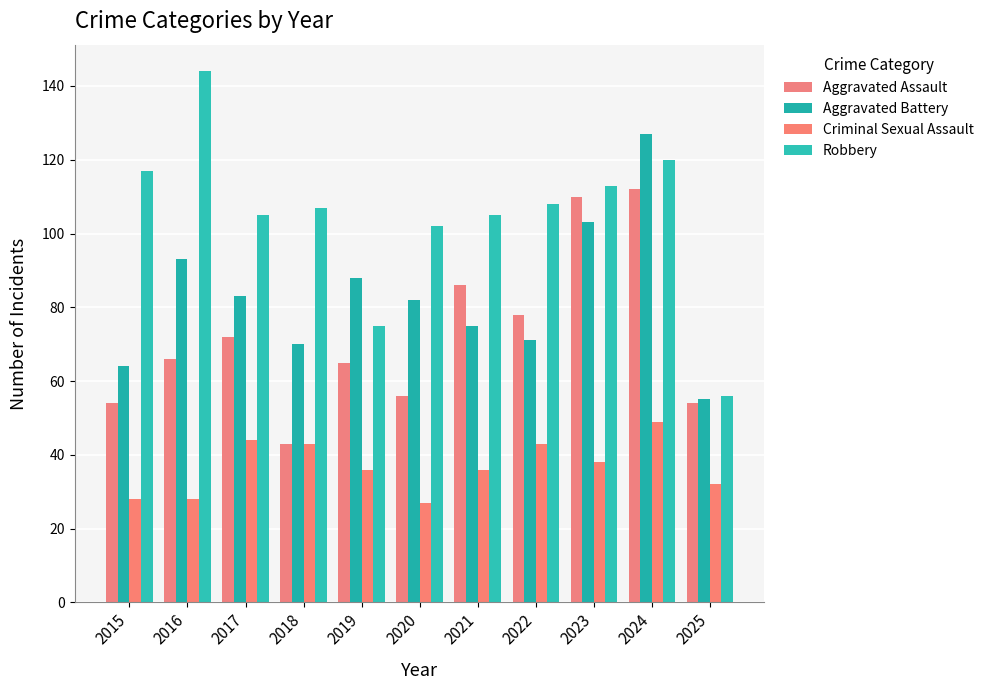

How many distinct data groups are displayed?

4